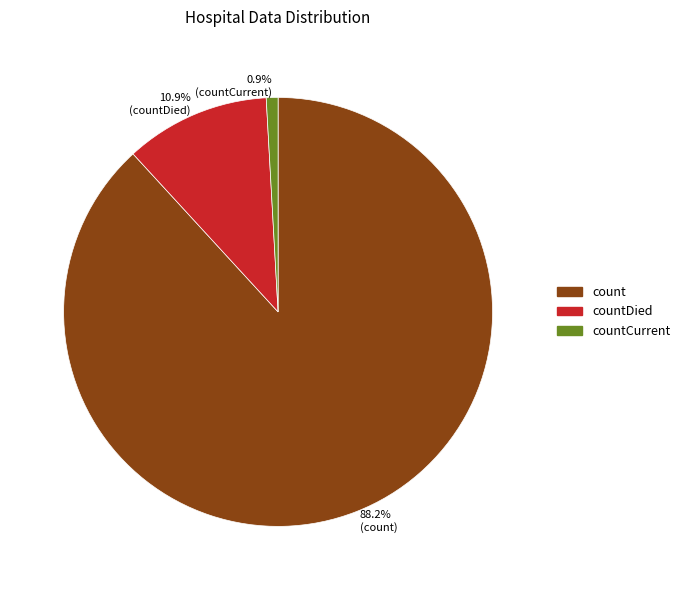

Which slice is the largest?

88.2% (count)